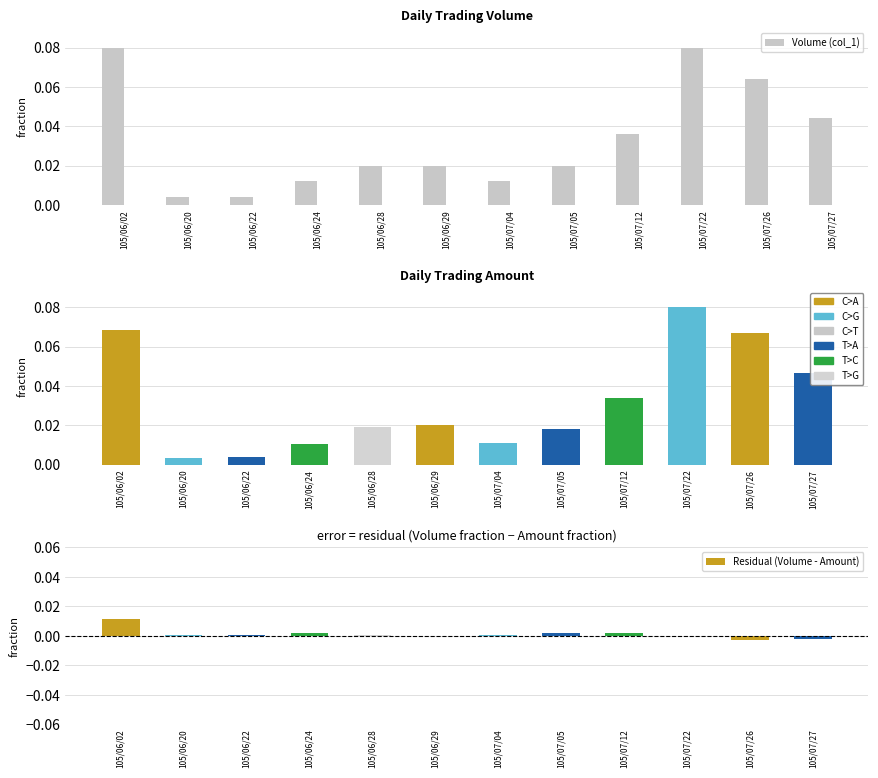

The value of Amount (col_2) at 105/06/29 is 0.0. True or false?

True